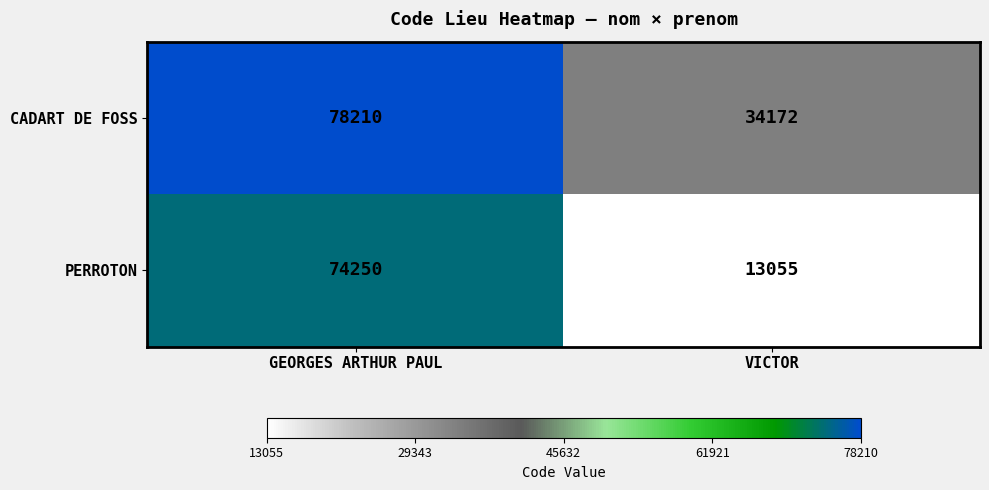

Between GEORGES ARTHUR PAUL and VICTOR, which series saw the biggest shift?

PERROTON